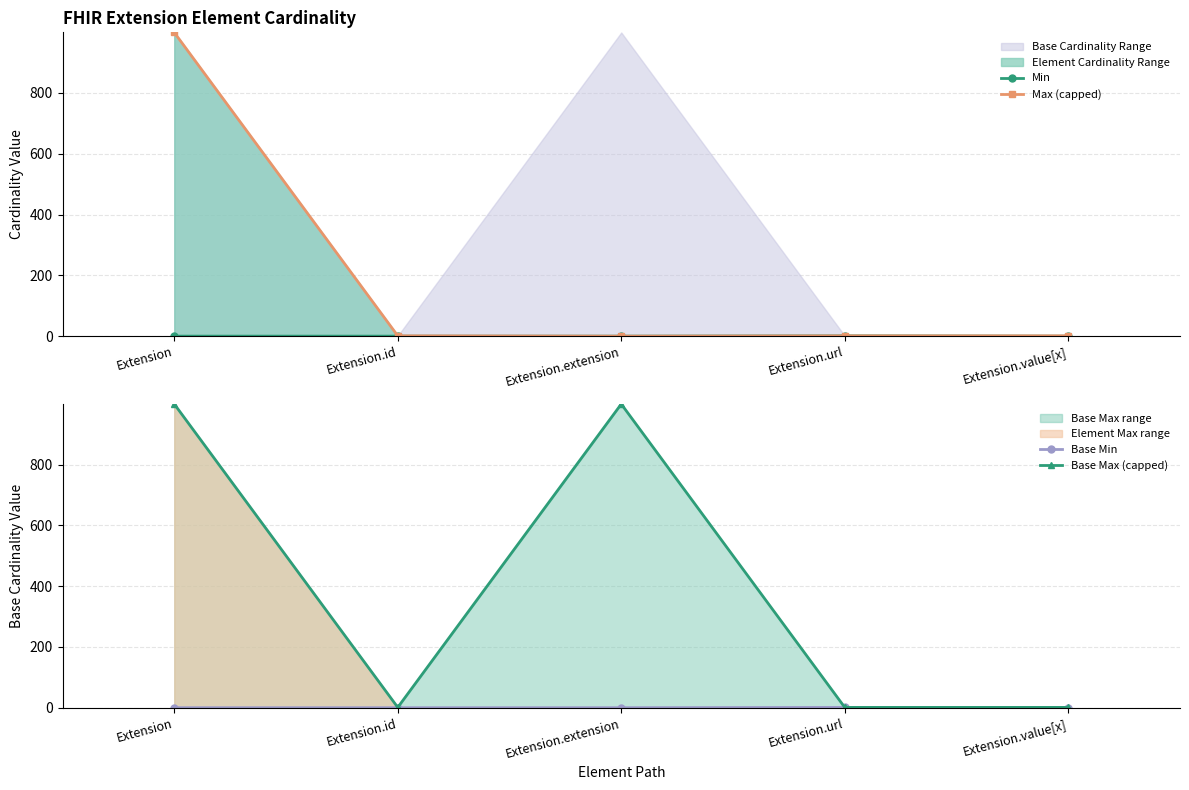

Between Extension and Extension.extension, which series saw the biggest shift?

Max (capped)